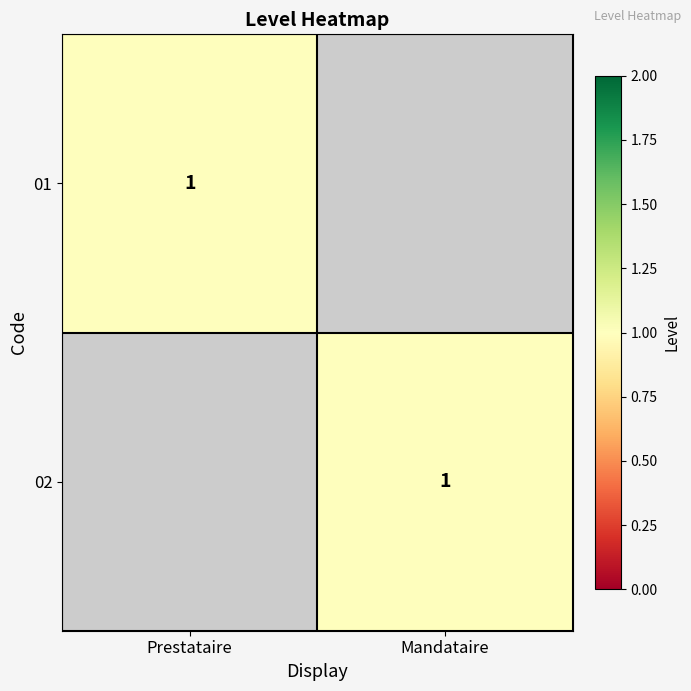

True or false: 02 has a value of 0 at Mandataire.

False